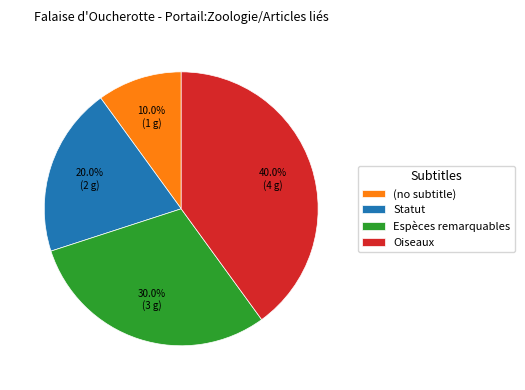

Rank the categories by value from lowest to highest.

(no subtitle), Statut, Espèces remarquables, Oiseaux